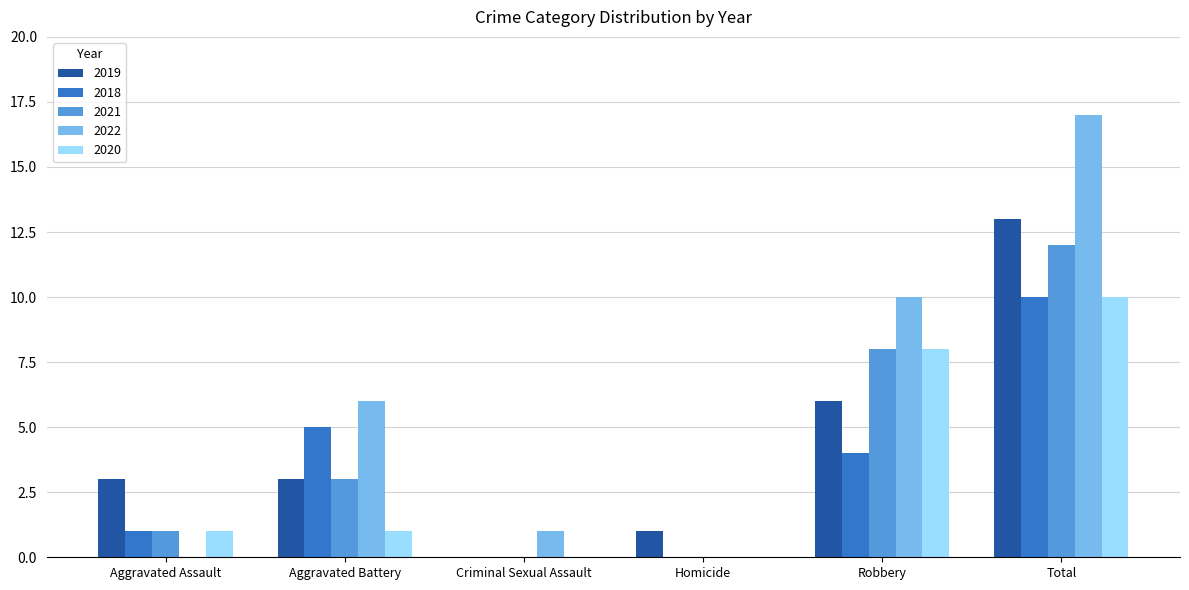

At which label does 2020 reach its peak?

Total